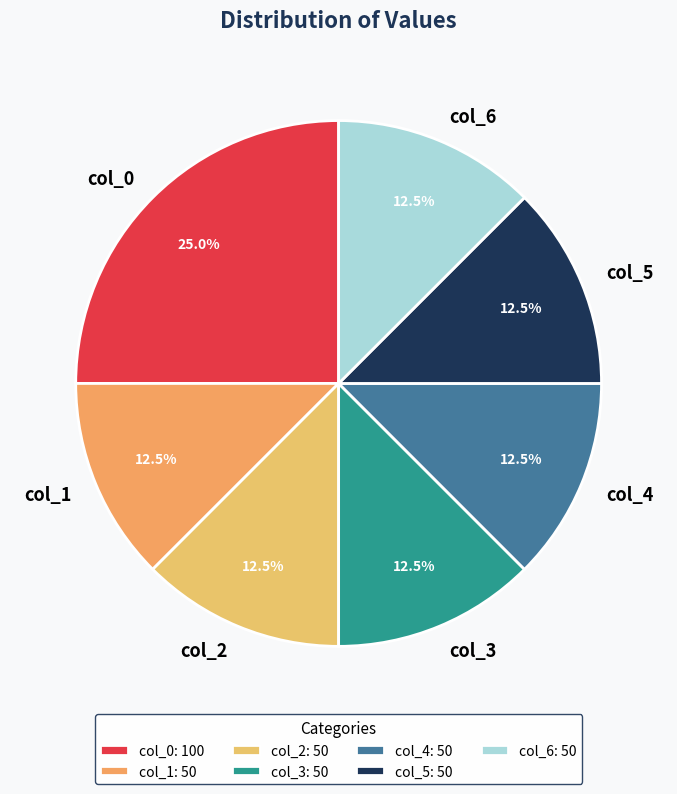

How many segments does this pie chart have?

7